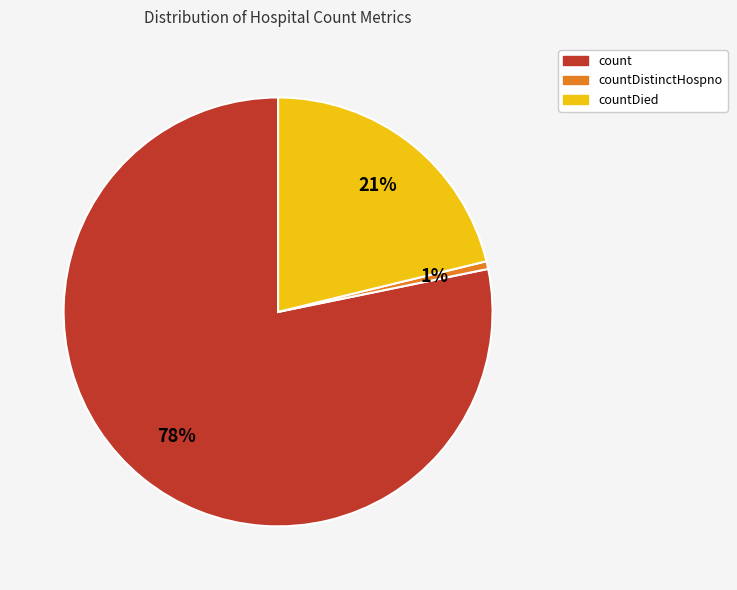

Is countDistinctHospno the majority of the pie?

No